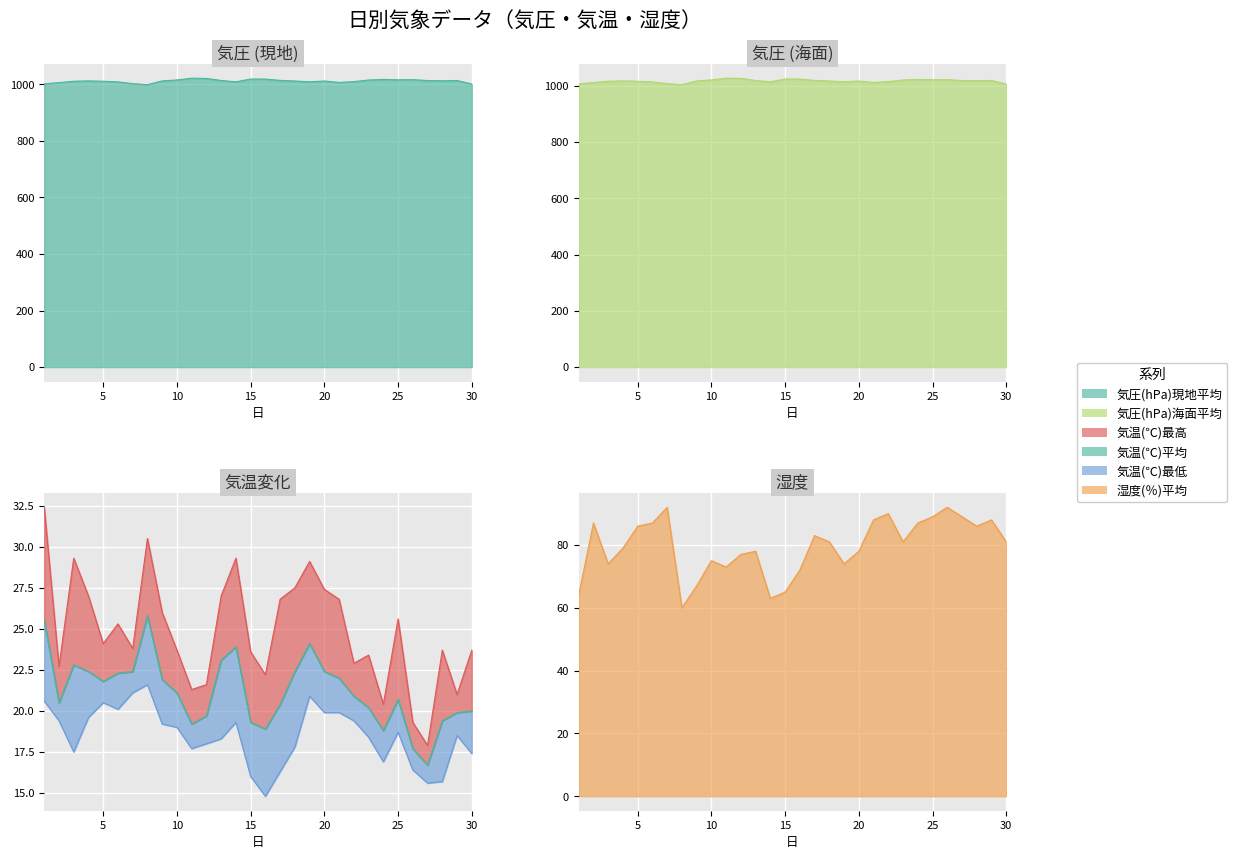

True or false: 気圧(hPa)現地平均 and 気温(℃)最高 intersect in this chart.

False